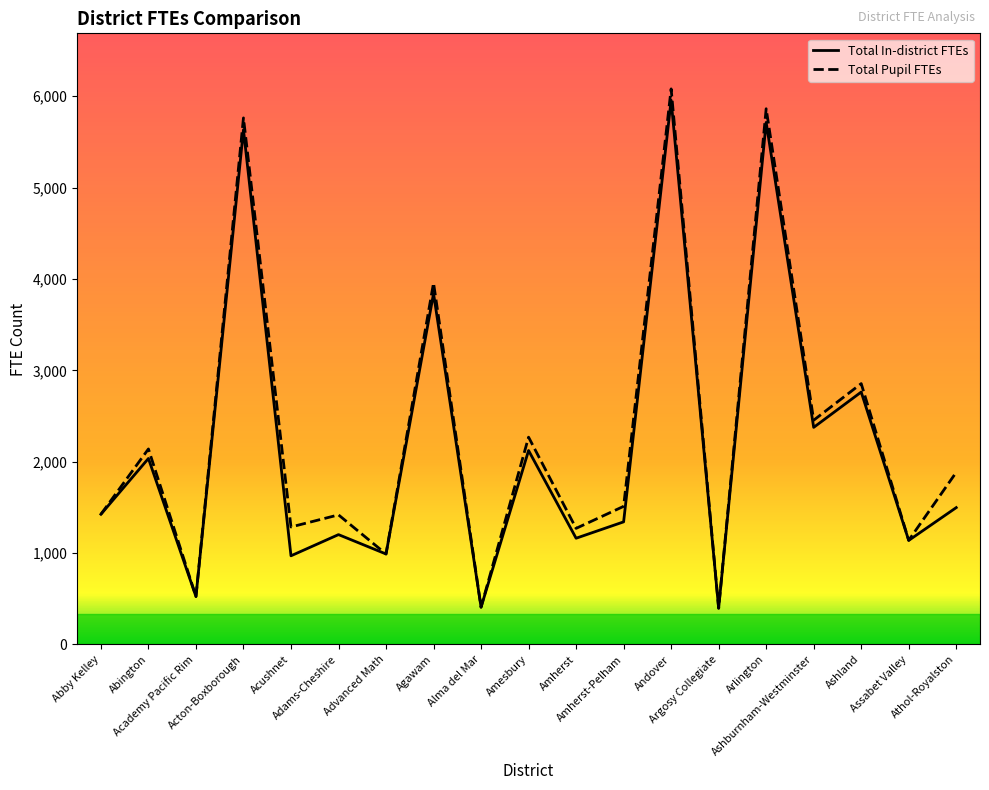

At which category is the sum across all series the highest?

Andover